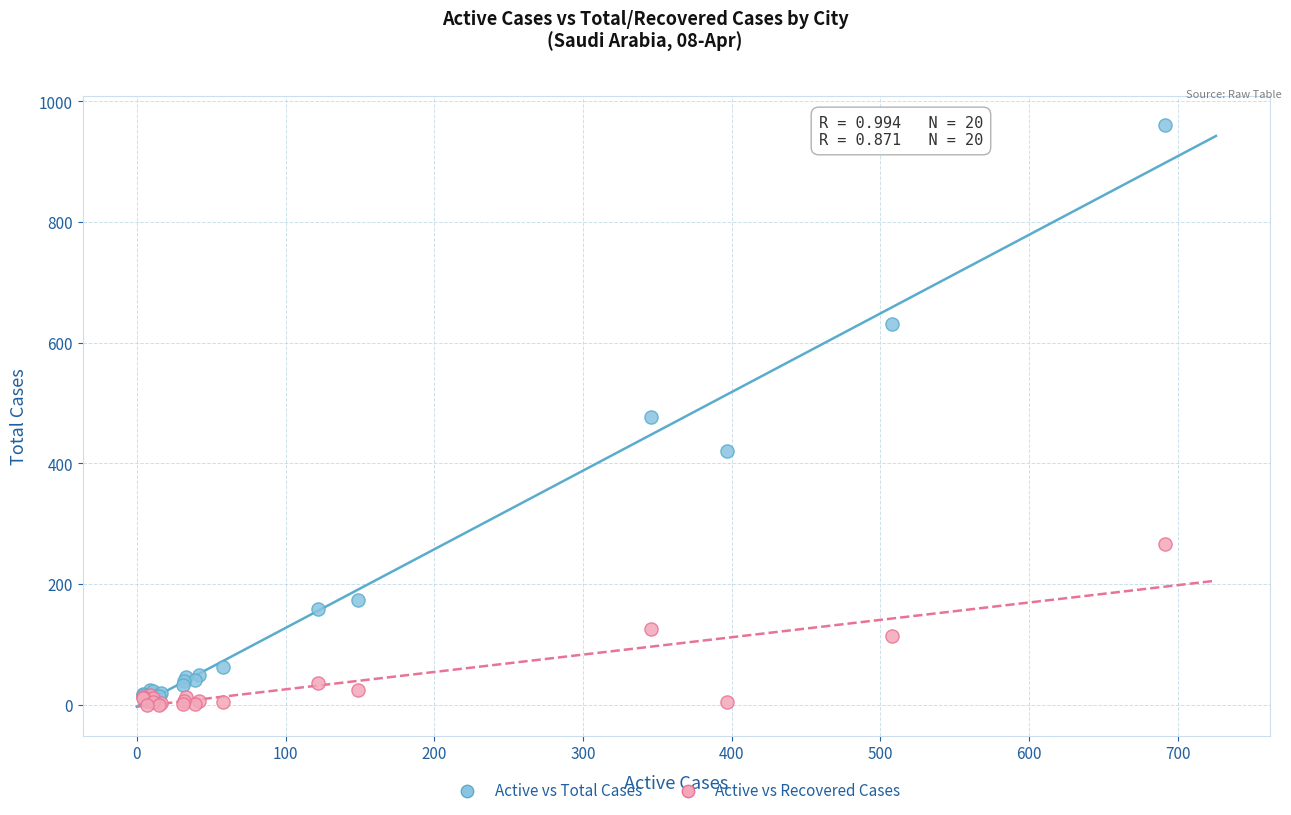

Which series reaches the maximum Y coordinate?

Active vs Total Cases